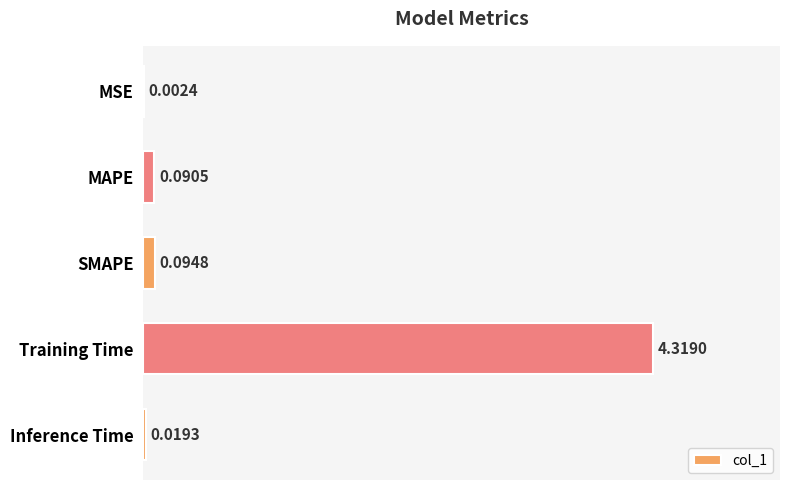

How many categories are shown in the chart?

5